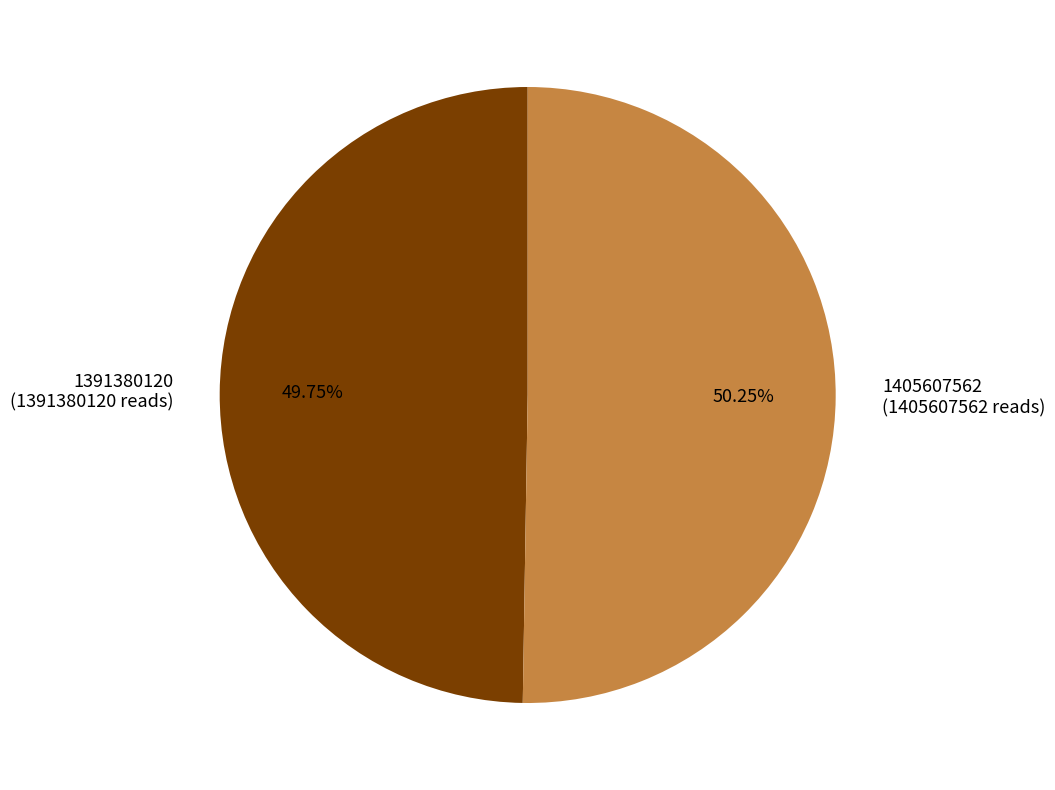

How many slices are in this pie chart?

2